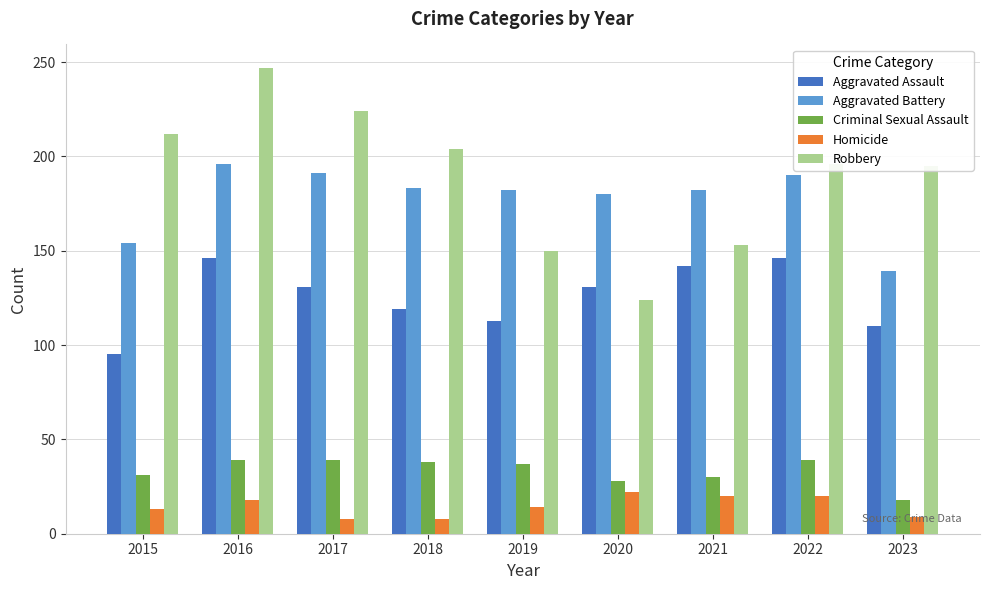

Which series changed the most between 2017 and 2018?

Robbery